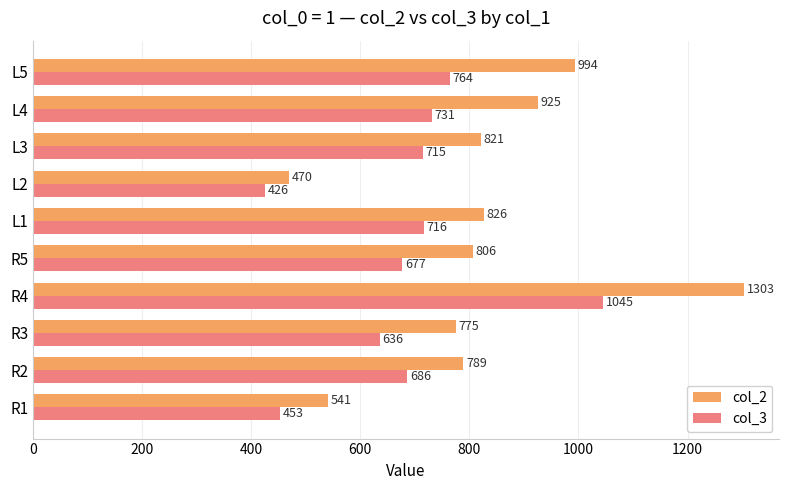

At which category is the sum across all series the highest?

R4